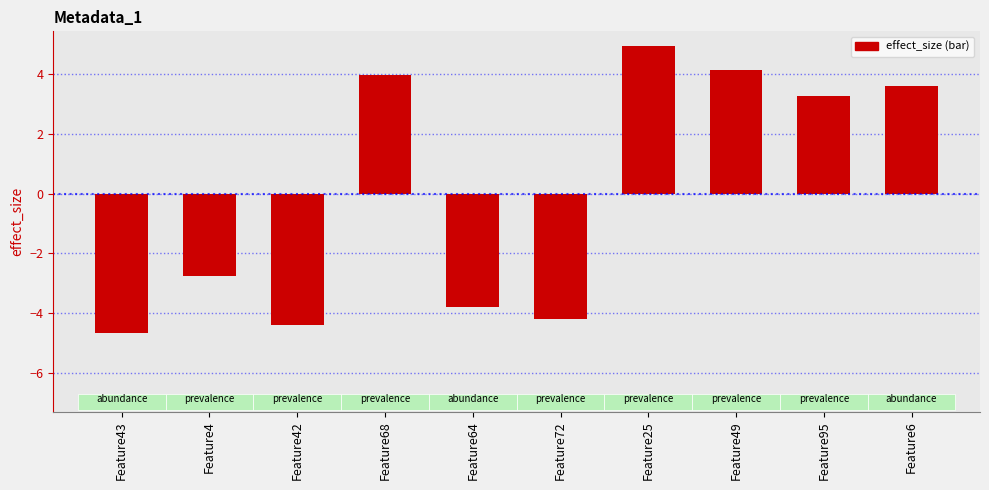

What is the sum of the values at Feature43 and Feature64?

-8.5